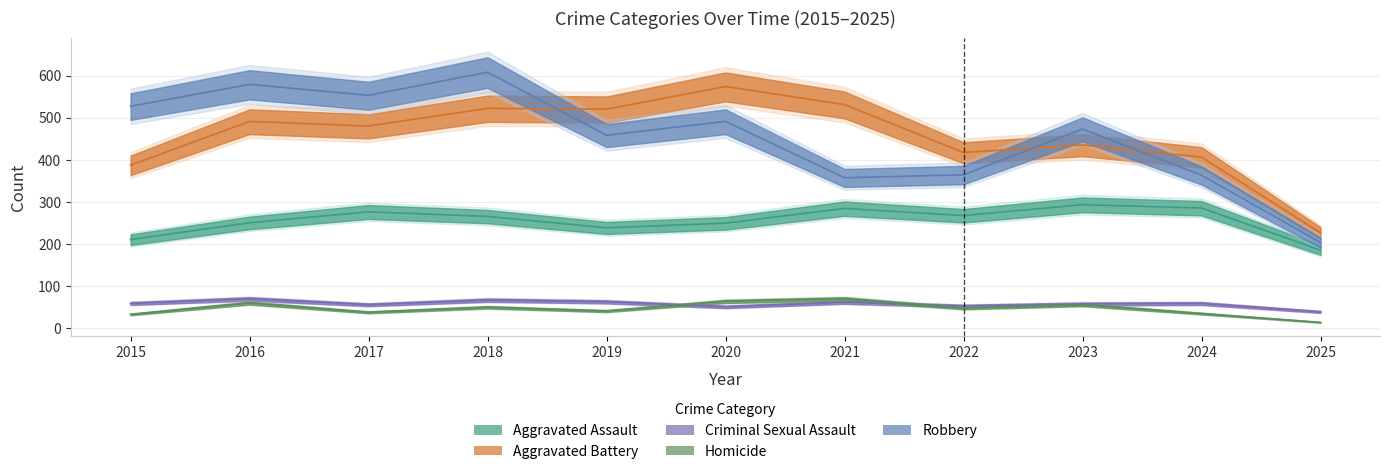

What are all the series names shown in the legend?

Aggravated Assault, Aggravated Battery, Criminal Sexual Assault, Homicide, Robbery